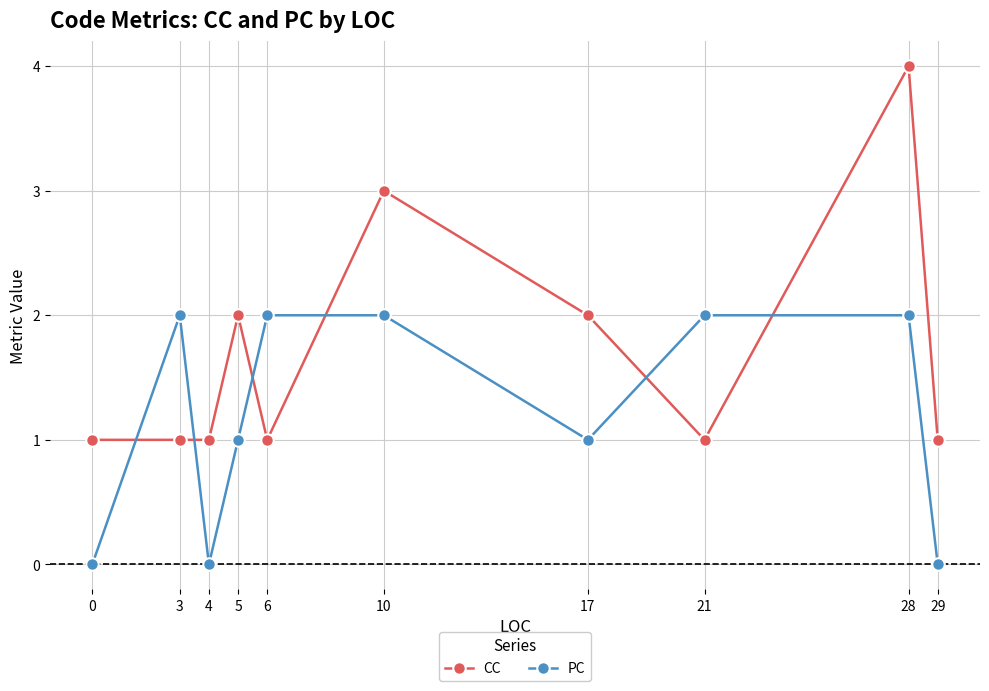

After their last crossing, which series has the higher values: PC or CC?

CC